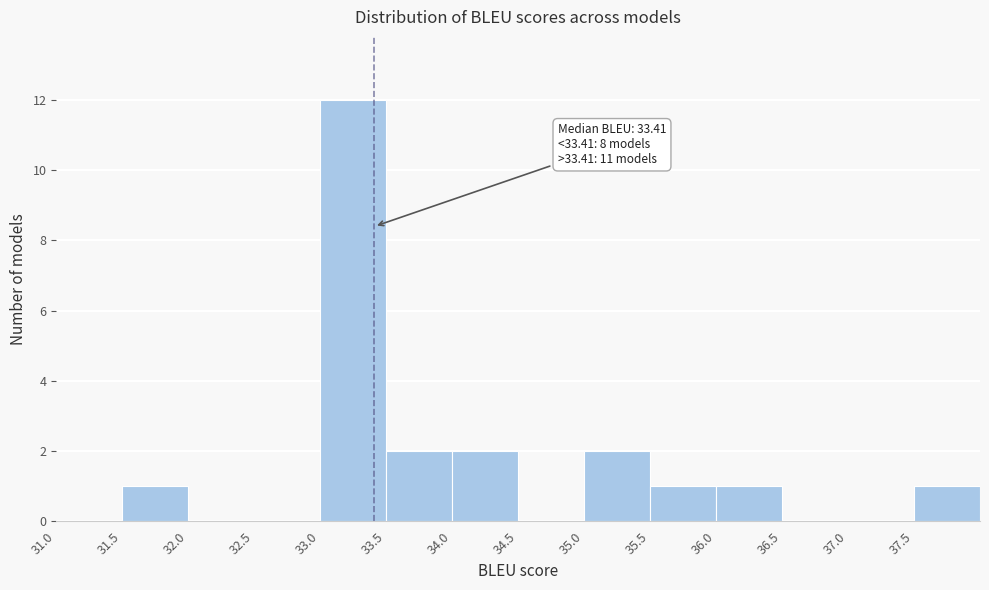

Which range on the x-axis has the tallest bar?

33.0 to 33.5